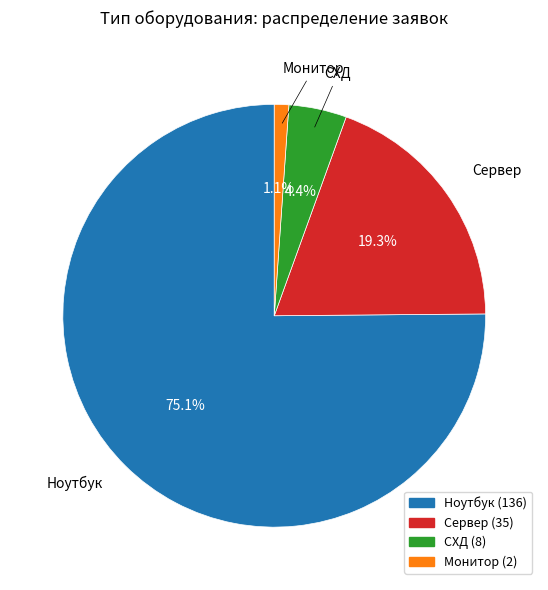

Combined, what portion of the pie is СХД and Ноутбук?

79.6%